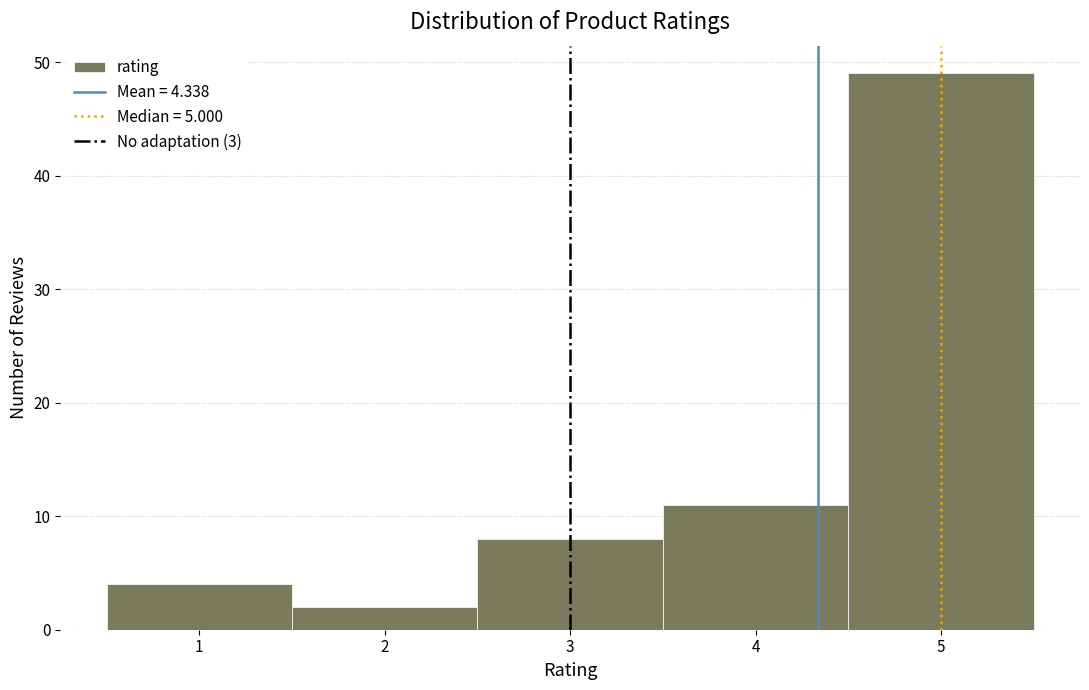

Over which range of the x-axis is the bar tallest?

4.5 to 5.5